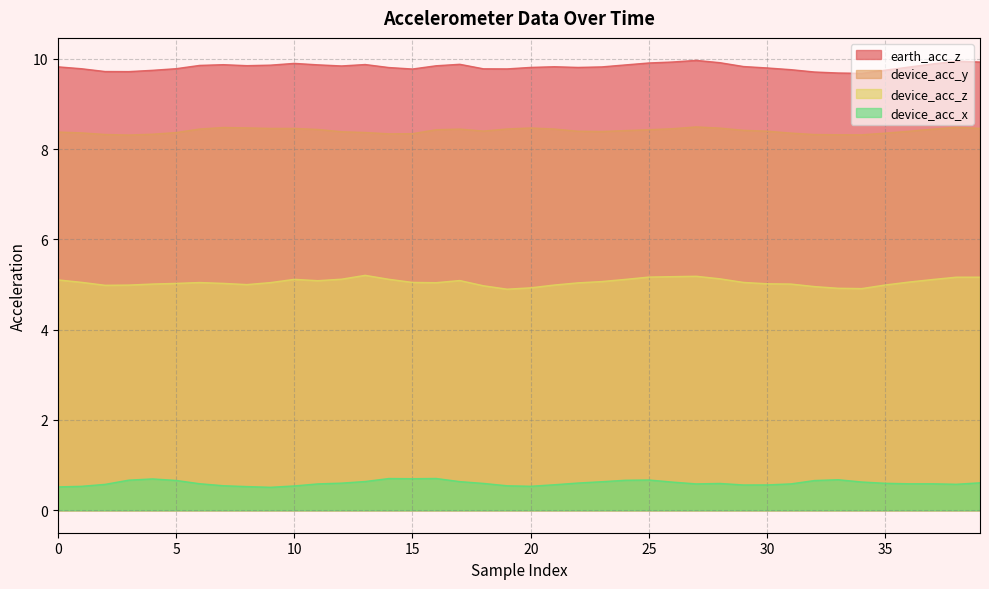

Is it true that device_acc_x equals 0.6 at 30?

True